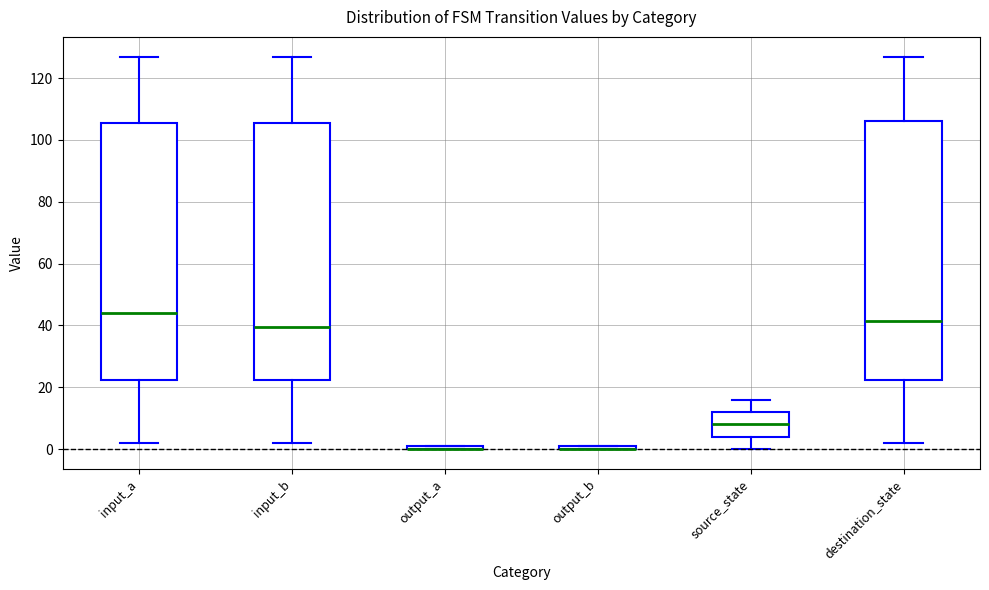

Where is the lower edge of the box for destination_state on the y-axis? The values are not printed on the chart, so give them approximately, as read against the axis.

22